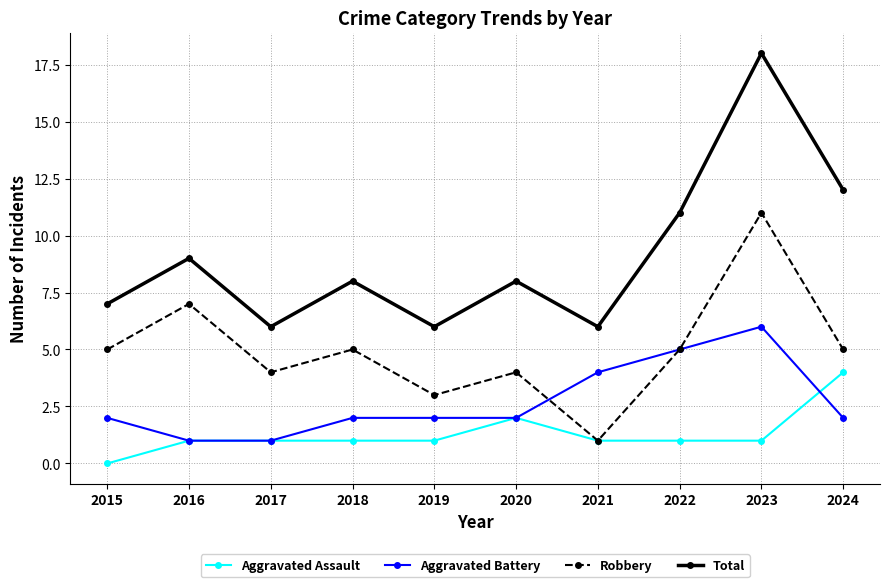

Is this an area chart (filled region under the line)?

No